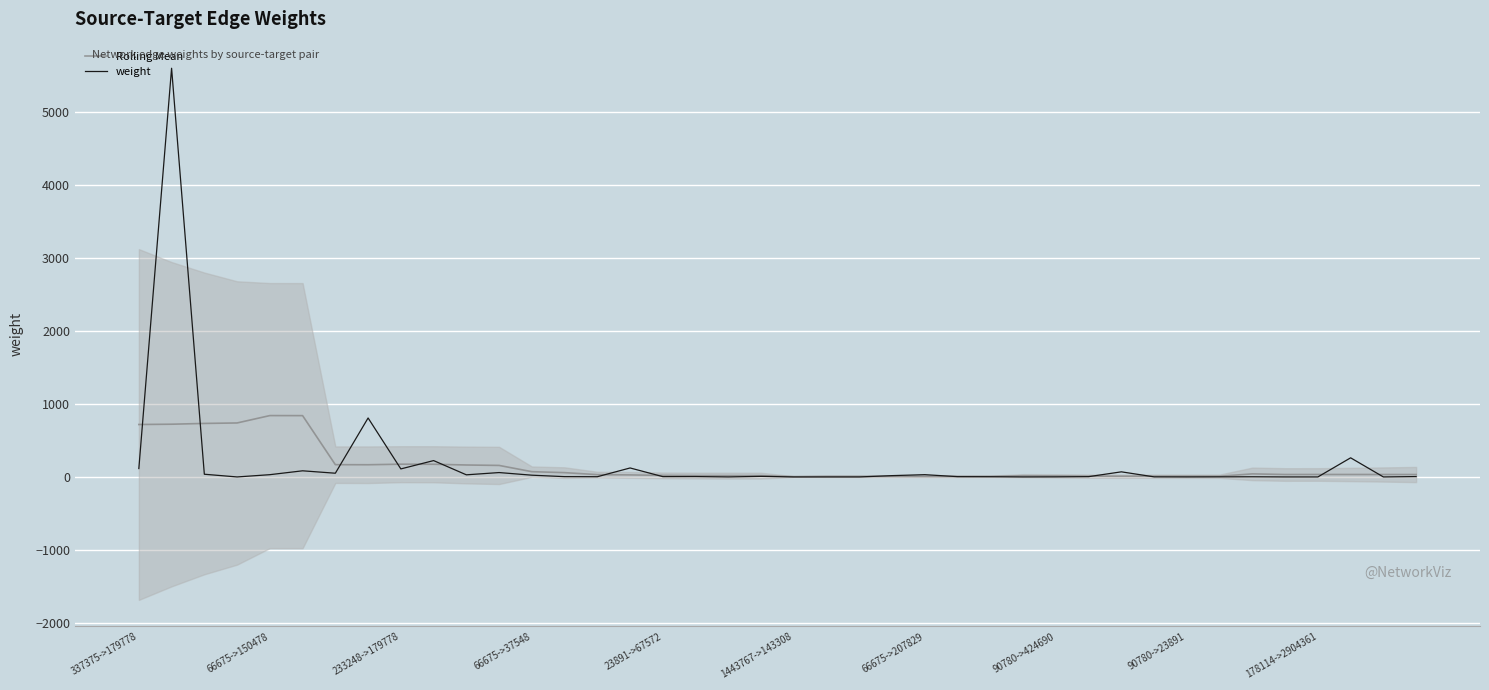

What is the highest value of the weight series?

5602.0